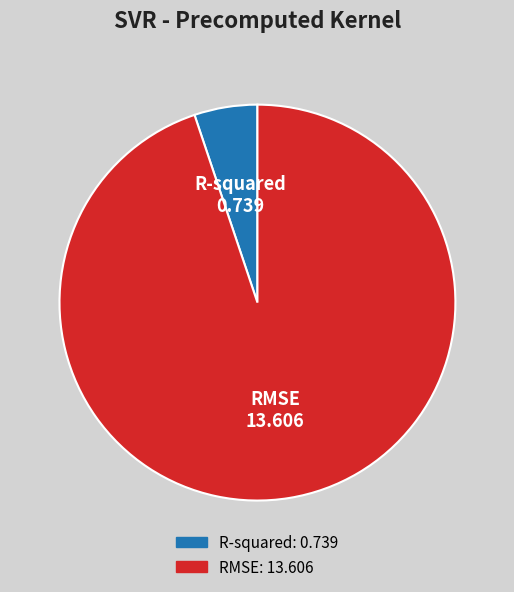

Combined, do RMSE and R-squared account for over 50%?

Yes